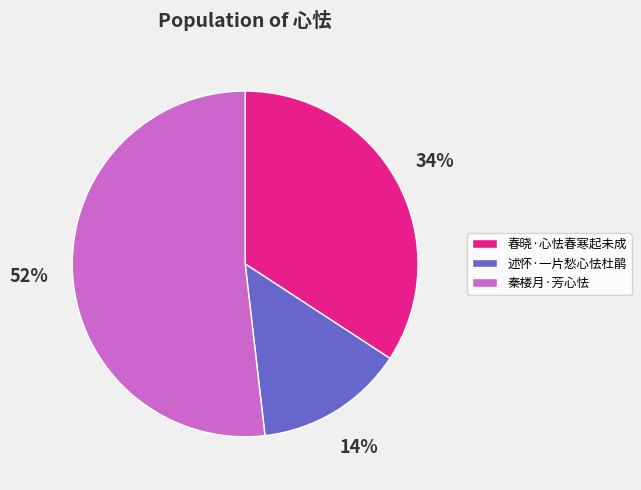

Rank the categories by value from highest to lowest.

秦楼月·芳心怯, 春晓·心怯春寒起未成, 述怀·一片愁心怯杜鹃